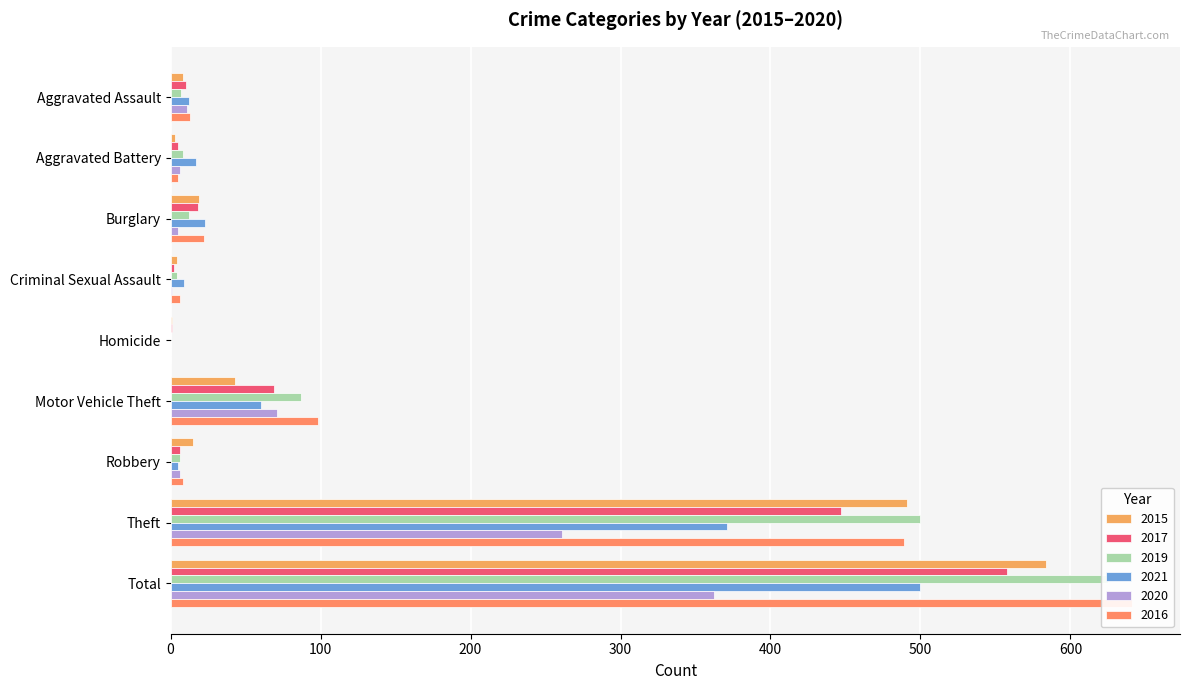

Reading right to left, list all the values displayed in this chart.

2015: 584	491	15	43	1	4	19	3	8
2017: 558	447	6	69	1	2	18	5	10
2019: 625	500	6	87	0	4	12	8	7
2021: 500	371	5	60	0	9	23	17	12
2020: 362	261	6	71	0	1	5	6	11
2016: 641	489	8	98	0	6	22	5	13